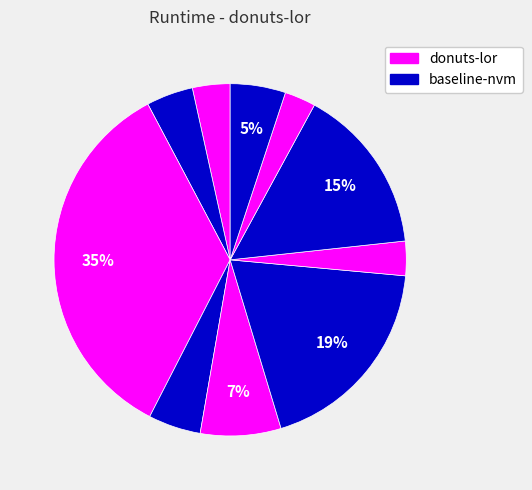

To the nearest percent, what is the difference between the largest and smallest slice percentages?

32%